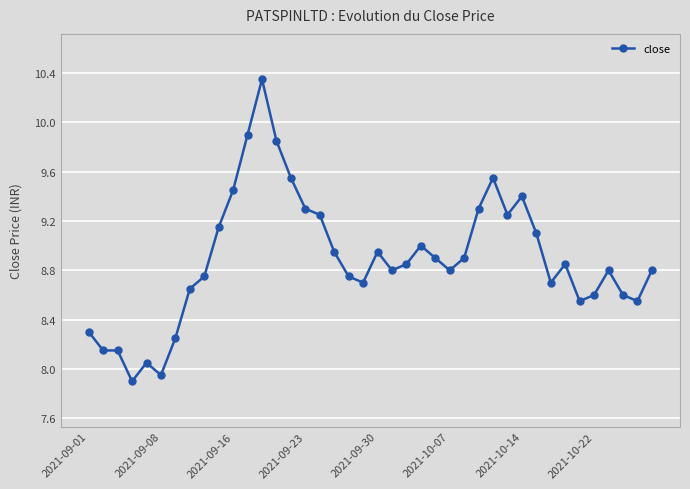

What is the value of the 16th point from the left?

9.3